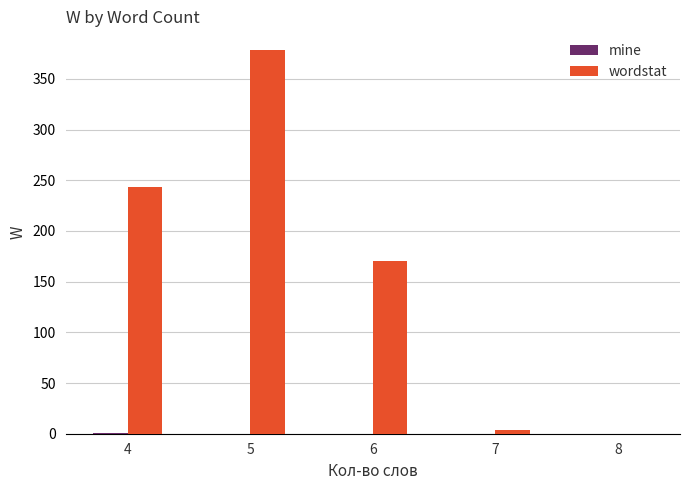

The value of wordstat at 4 is 243. True or false?

True